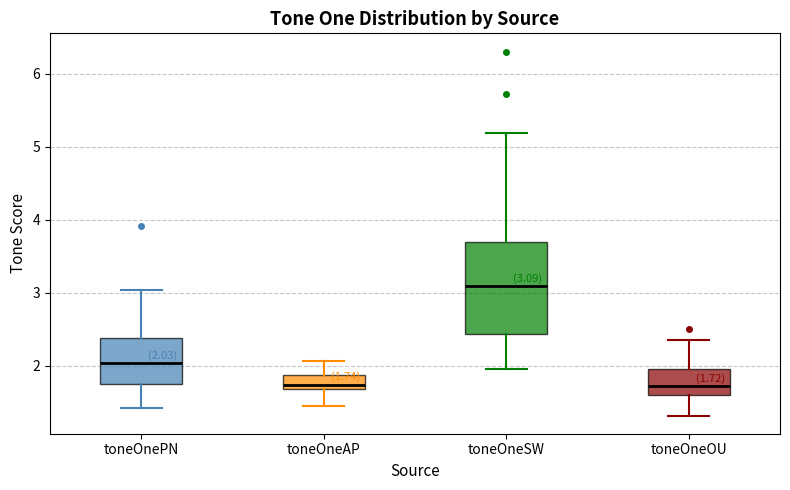

Which box has the highest median line?

toneOneSW